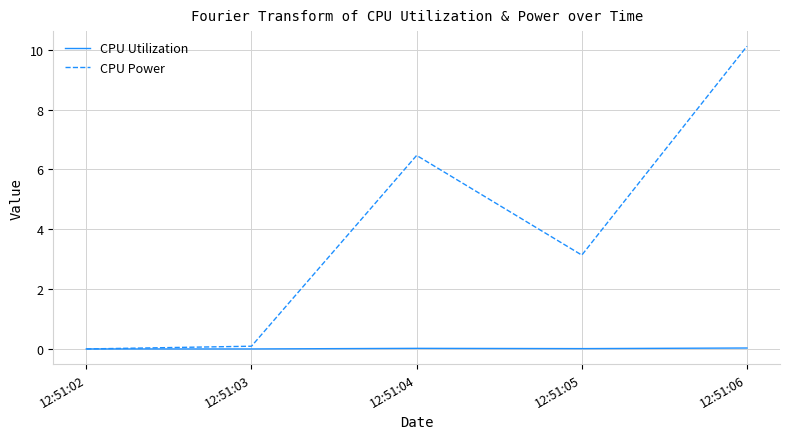

How many lines are shown in the chart?

2